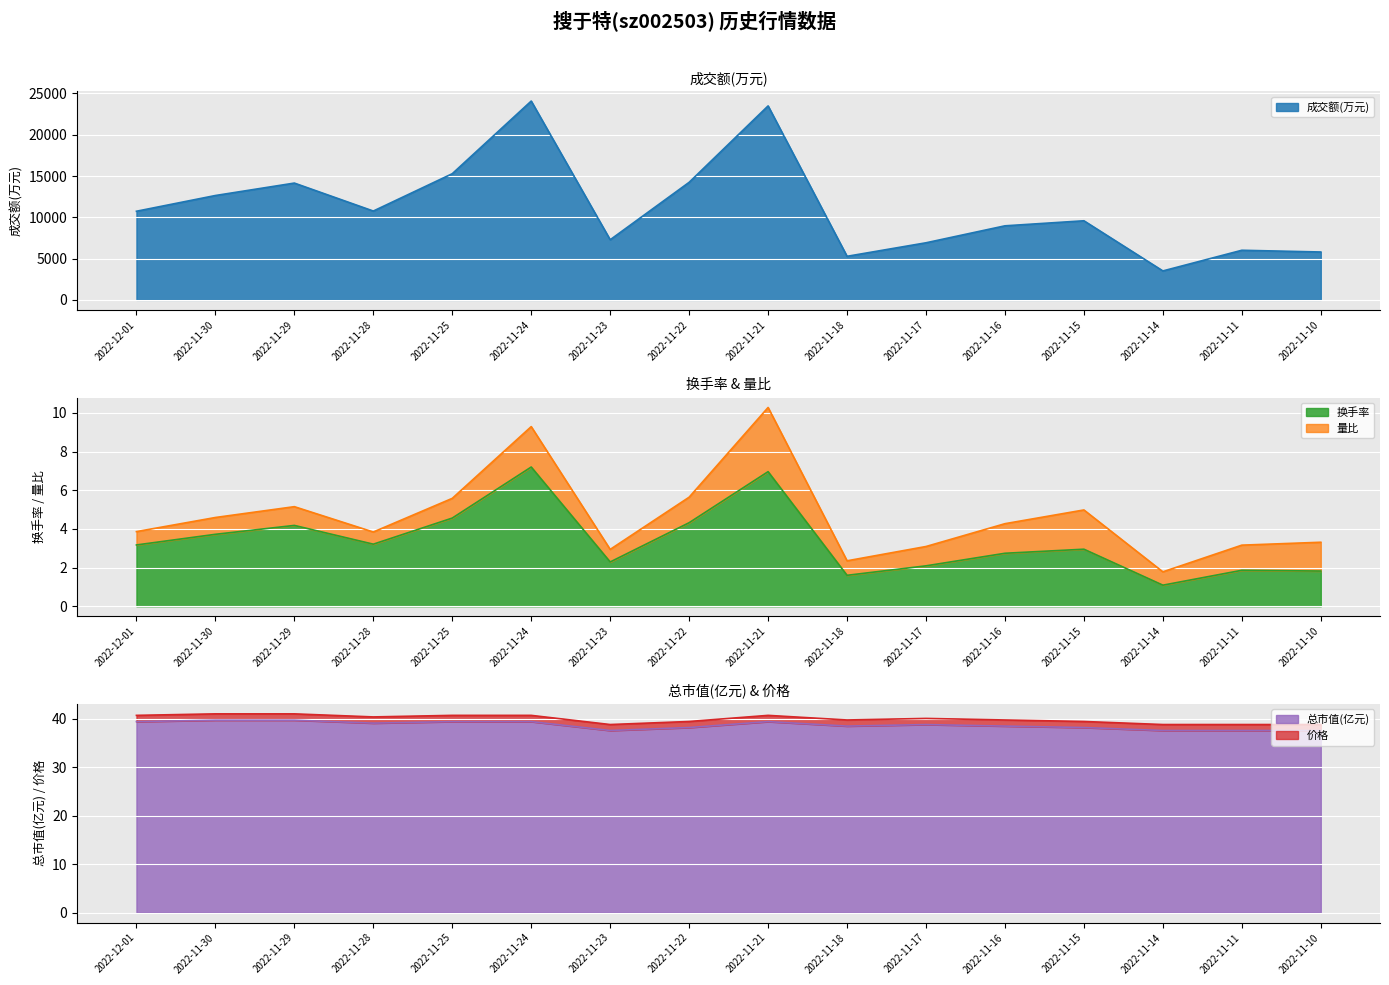

Is it true that 成交额(万元) equals 7943.9 at 2022-11-18?

False